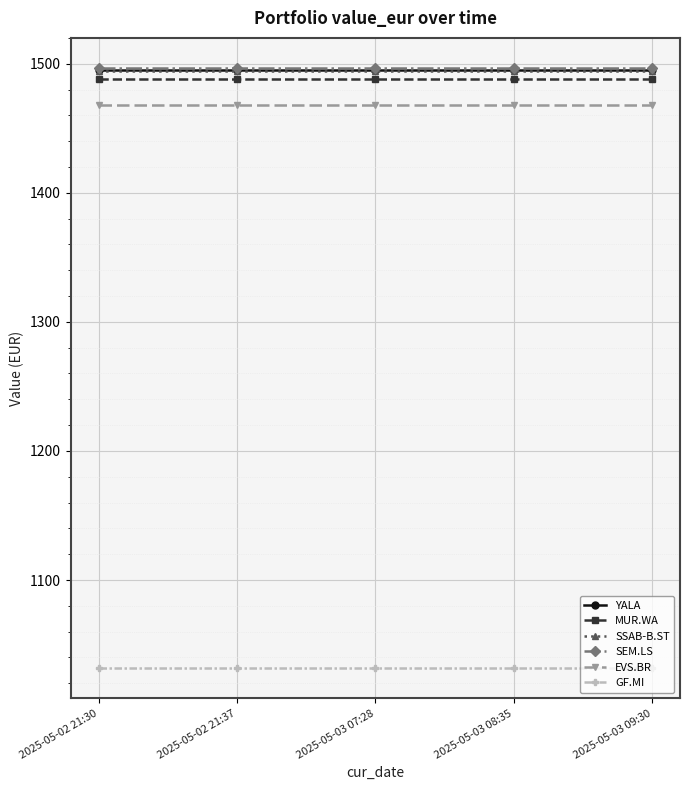

What is the label of the 1st point from the left?

2025-05-02 21:30